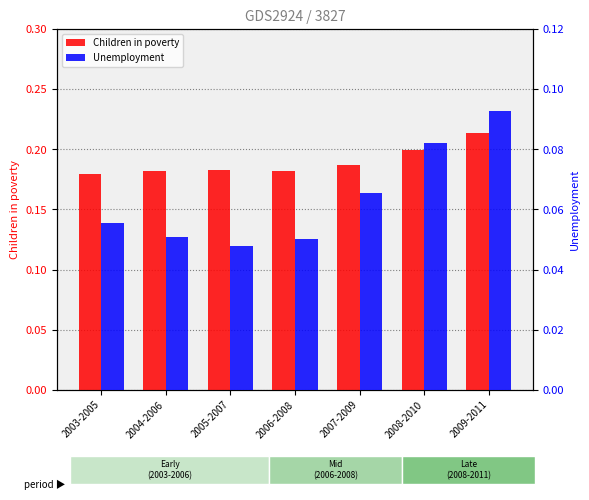

Rank the categories by Children in poverty value from lowest to highest.

2003-2005, 2006-2008, 2004-2006, 2005-2007, 2007-2009, 2008-2010, 2009-2011